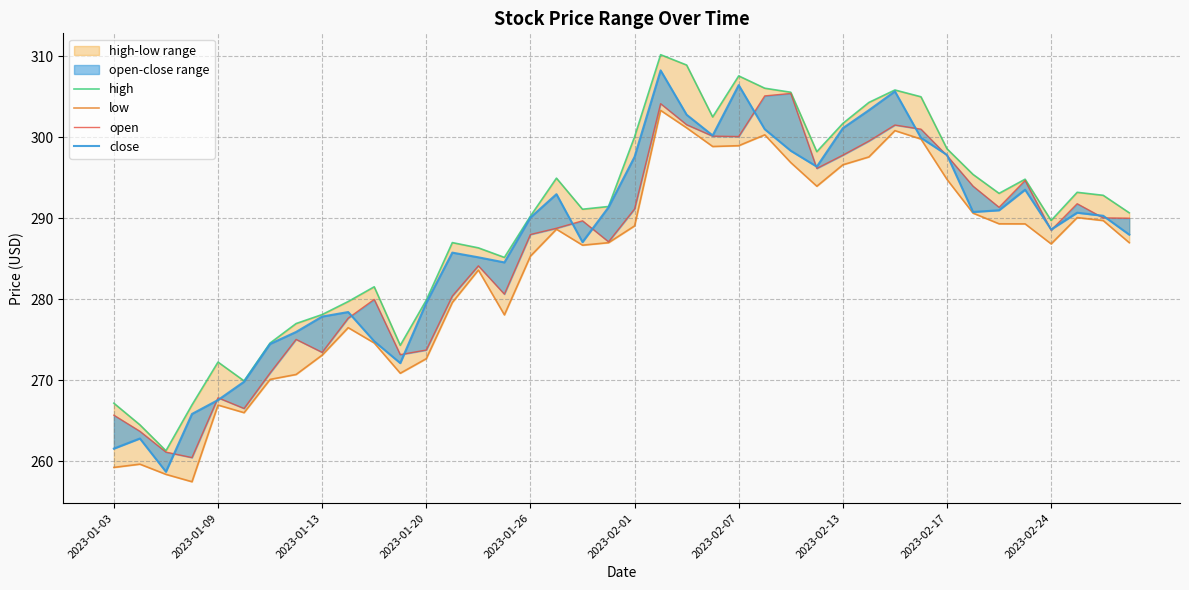

Reading left to right, list all the values displayed in this chart.

high: 267.1	264.5	261.3	266.9	272.2	269.9	274.6	277.0	278.1	279.7	281.5	274.3	279.9	287.0	286.3	285.1	290.2	294.9	291.1	291.4	300.1	310.2	308.9	302.5	307.6	306.1	305.6	298.2	301.7	304.3	305.8	305.0	298.6	295.4	293.1	294.8	289.7	293.2	292.8	290.7
low: 259.2	259.6	258.4	257.4	266.9	266.0	270.1	270.7	273.1	276.5	274.6	270.8	272.6	279.6	283.6	278.1	285.3	288.6	286.7	287.0	289.0	303.3	301.1	298.9	298.9	300.3	296.9	293.9	296.6	297.6	300.8	299.8	294.8	290.6	289.3	289.3	286.8	290.1	289.7	287.0
open: 265.7	263.7	261.1	260.4	267.8	266.5	270.9	275.0	273.4	277.6	280.0	273.1	273.7	280.4	284.1	280.6	288.0	288.8	289.7	287.1	291.1	304.1	301.5	300.1	300.1	305.1	305.4	296.1	297.8	299.5	301.5	301.0	297.7	293.9	291.3	294.6	288.5	291.8	290.0	290.0
close: 261.5	262.8	258.7	265.8	267.5	269.8	274.5	275.9	277.8	278.4	274.8	272.1	279.5	285.7	285.2	284.5	290.1	293.0	287.0	291.3	297.6	308.2	302.8	300.2	306.4	301.0	298.3	296.4	301.1	303.3	305.7	299.9	297.8	290.8	291.0	293.5	288.6	290.7	290.3	288.0